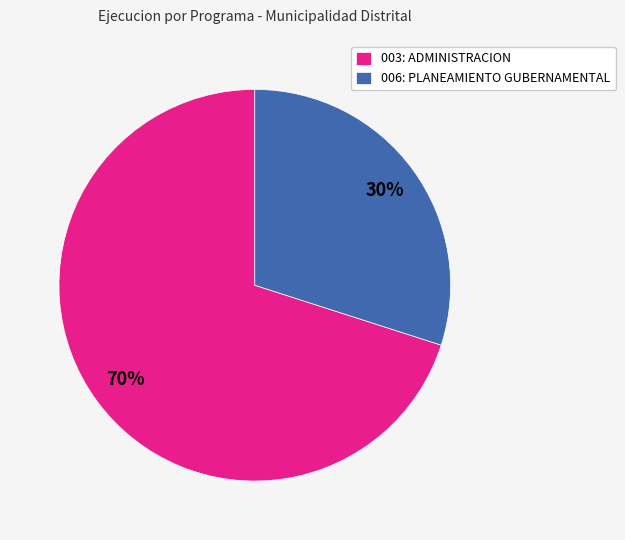

What percentage is the 006: PLANEAMIENTO GUBERNAMENTAL slice, to the nearest percent?

30%